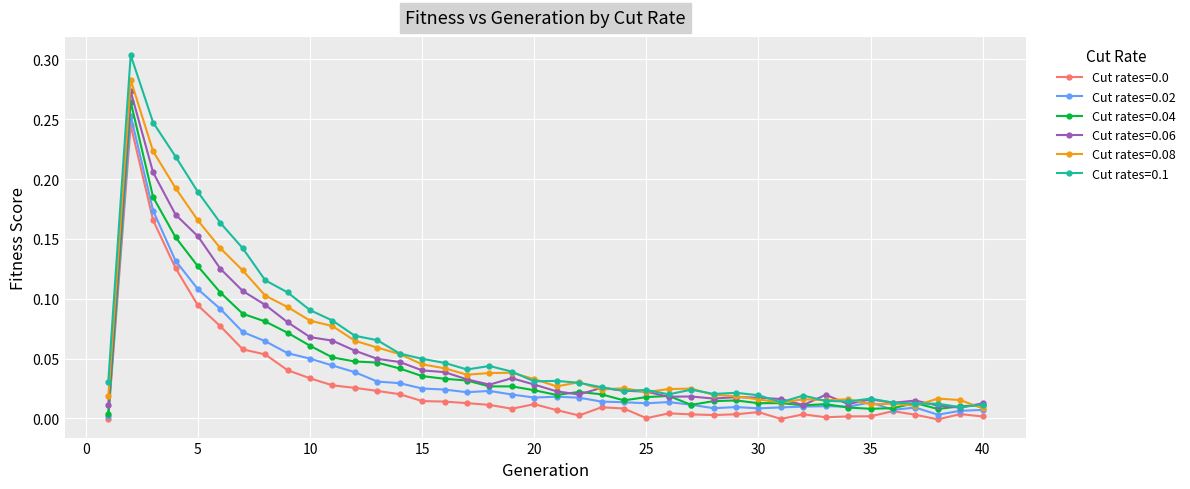

Which series has the widest spread of values?

Cut rates=0.1